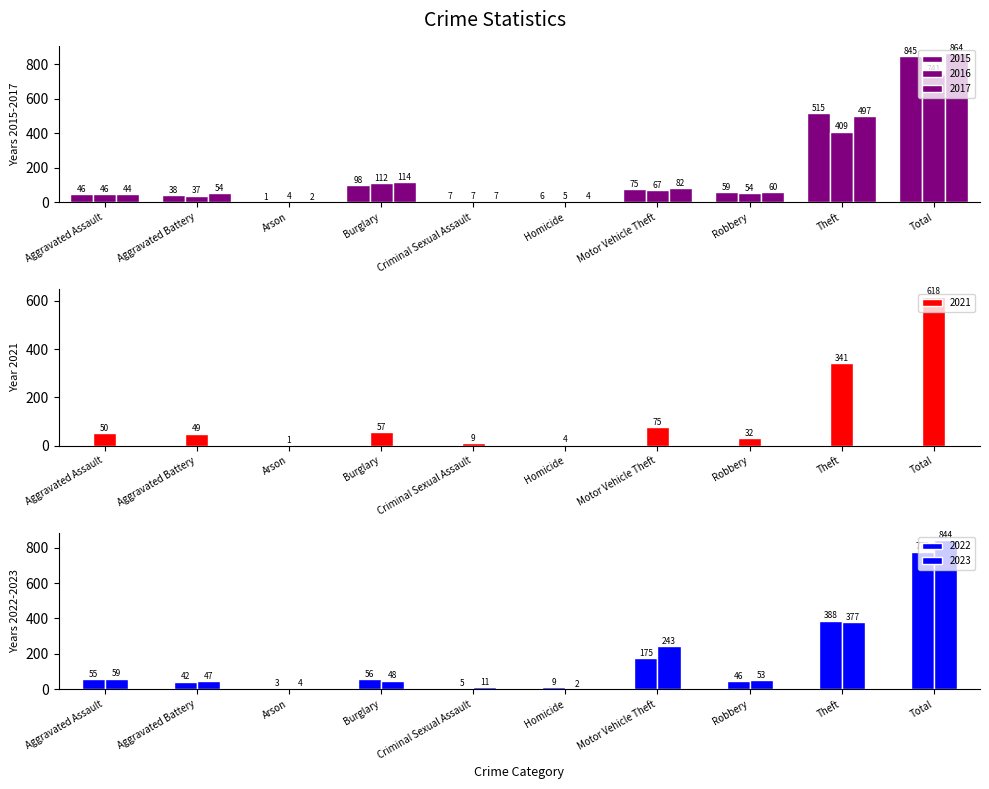

Which category has the lowest value in the 2022 series?

Arson